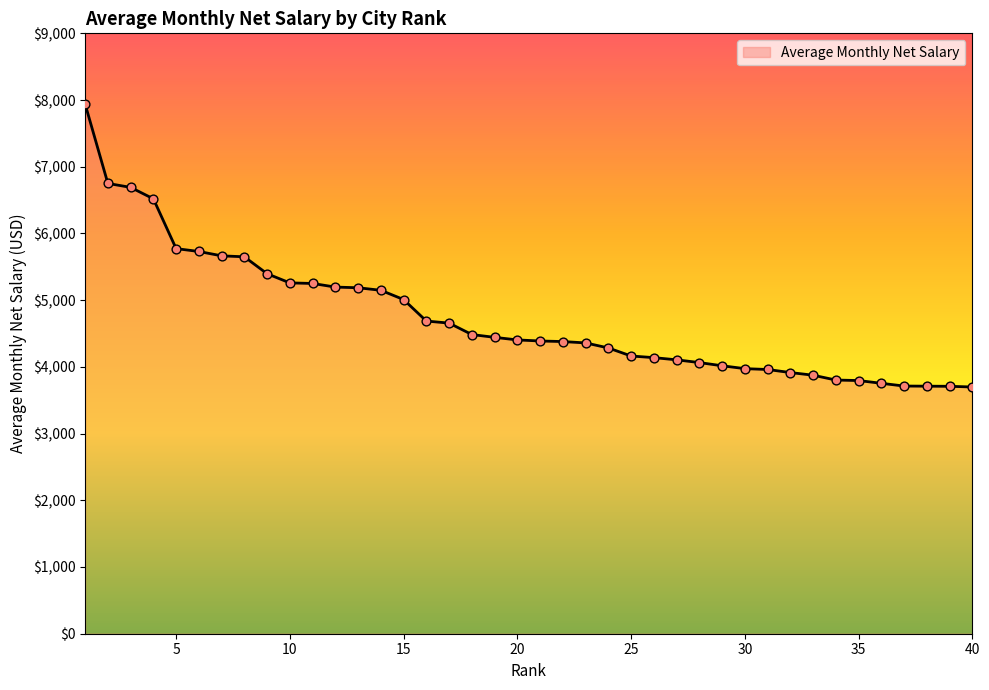

What is the greatest value displayed?

7940.3